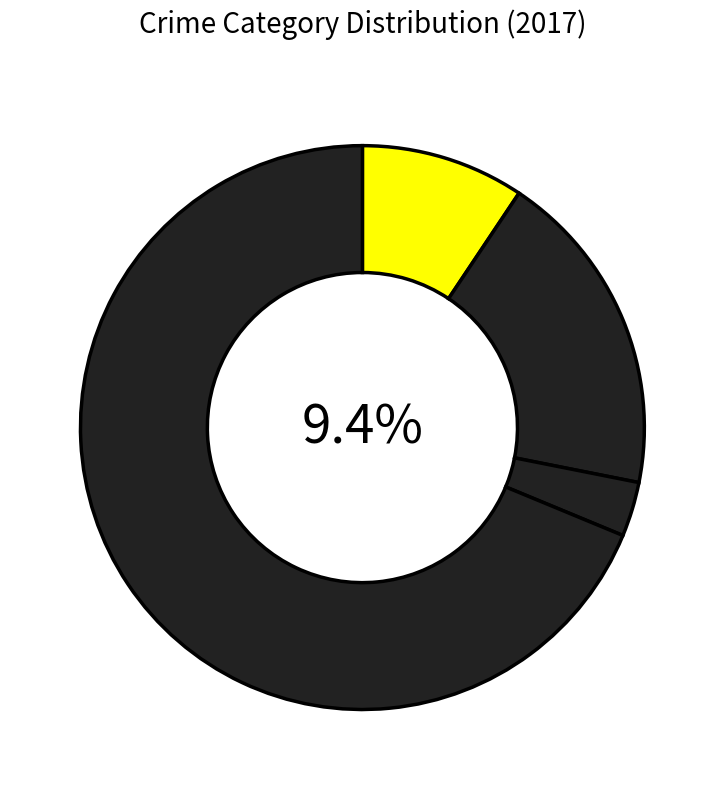

To the nearest percent, what percentage of the pie is Aggravated Assault?

9%